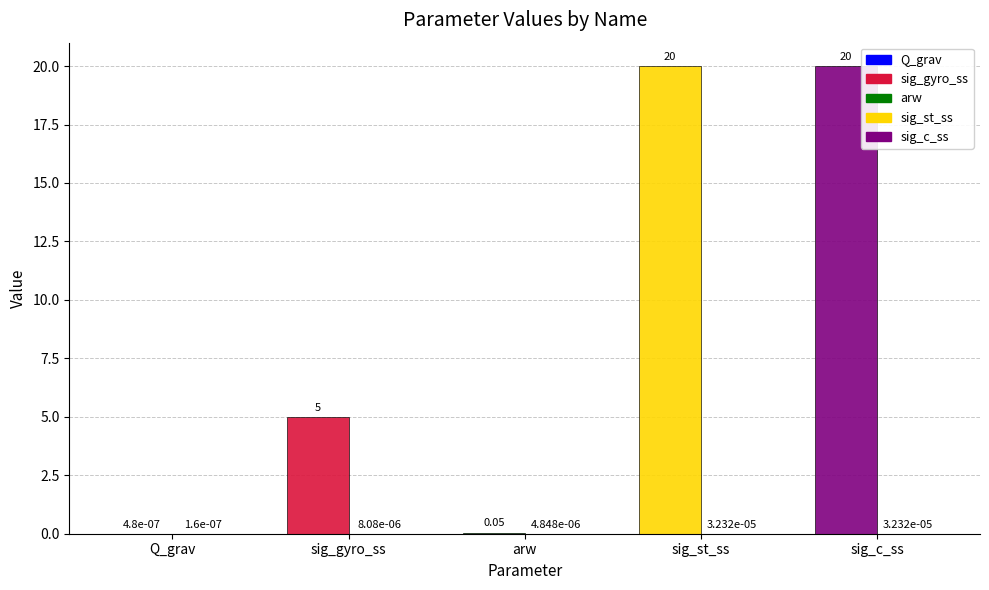

How many groups of bars are there?

5